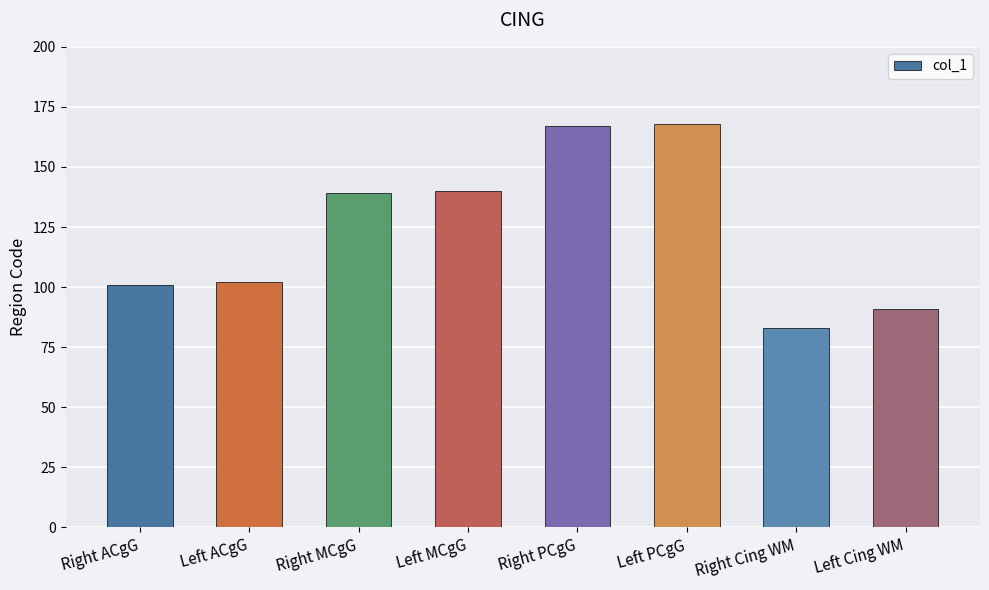

What is the minimum value shown in the chart?

83